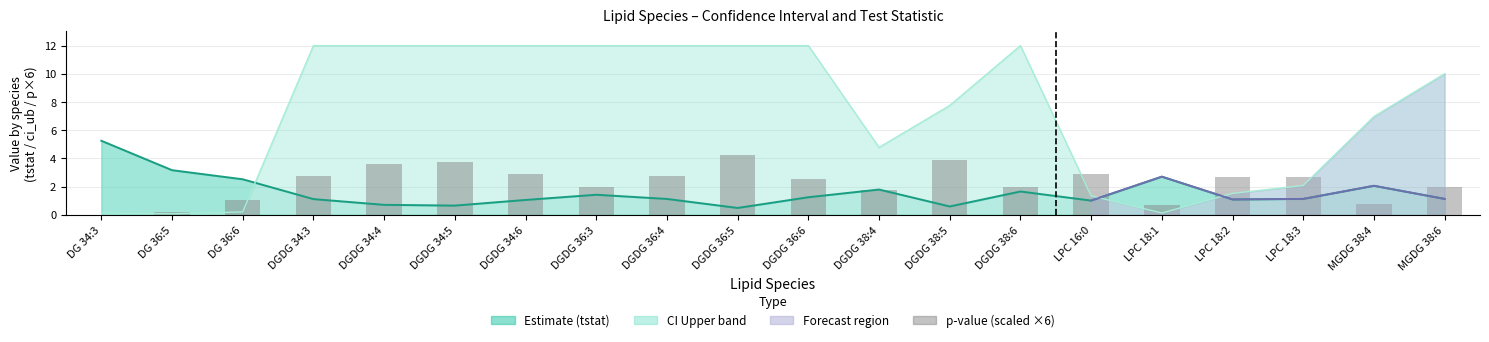

List the labels in order of value, smallest first.

DG 34:3, DG 36:5, LPC 18:1, MGDG 38:4, DG 36:6, DGDG 38:4, MGDG 38:6, DGDG 36:3, DGDG 38:6, DGDG 36:6, LPC 18:2, LPC 18:3, DGDG 34:3, DGDG 36:4, DGDG 34:6, LPC 16:0, DGDG 34:4, DGDG 34:5, DGDG 38:5, DGDG 36:5